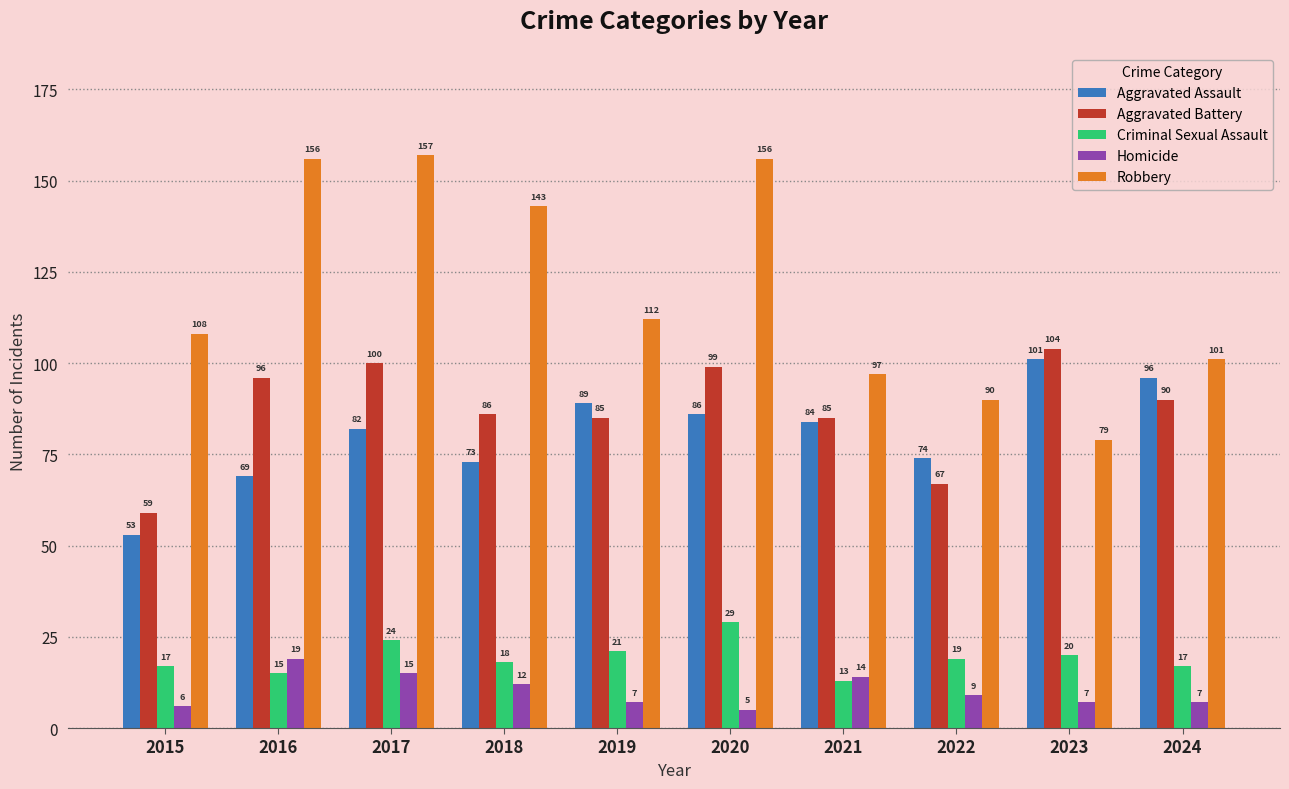

How many bars are there in total?

50